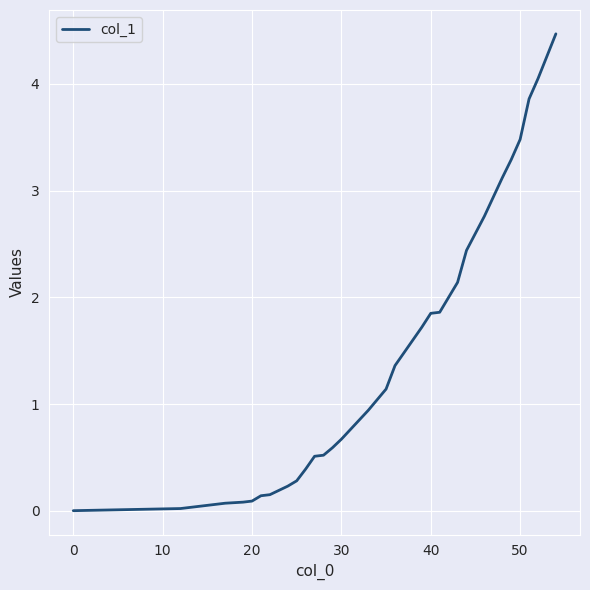

What is the maximum value shown in the chart?

4.5